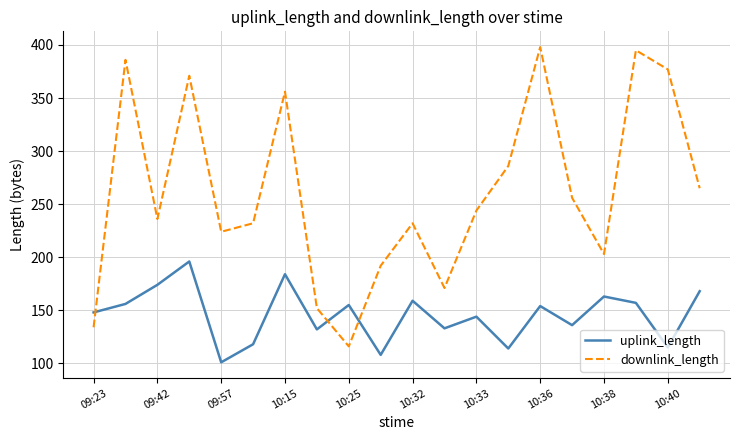

True or false: downlink_length has more than 0 interior local peaks.

True